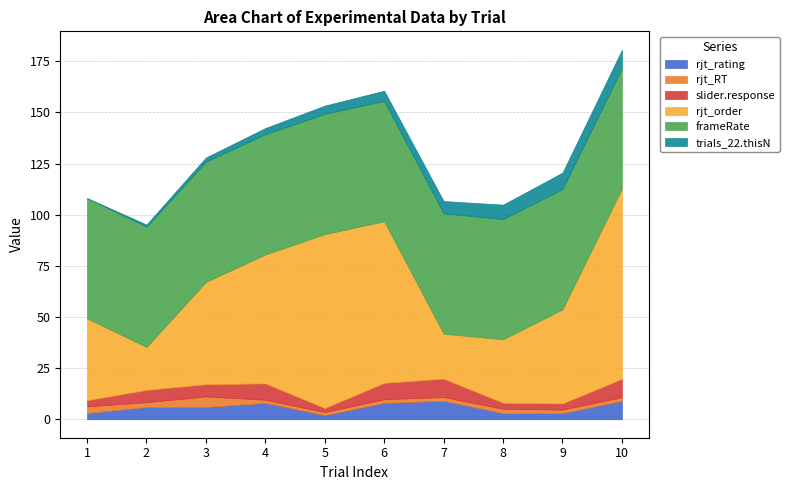

Reading left to right, transcribe all the data shown in this chart.

rjt_rating: 1=3.0	2=6.0	3=6.0	4=8.0	5=2.0	6=8.0	7=9.0	8=3.0	9=3.0	10=9.0
rjt_RT: 1=3.3	2=2.4	3=5.1	4=1.5	5=1.5	6=1.8	7=1.9	8=2.1	9=1.7	10=1.8
slider.response: 1=3.0	2=6.0	3=6.0	4=8.0	5=2.0	6=8.0	7=9.0	8=3.0	9=3.0	10=9.0
rjt_order: 1=40.0	2=21.0	3=50.0	4=63.0	5=85.0	6=79.0	7=22.0	8=31.0	9=46.0	10=93.0
frameRate: 1=58.8	2=58.8	3=58.8	4=58.8	5=58.8	6=58.8	7=58.8	8=58.8	9=58.8	10=58.8
trials_22.thisN: 1=0.0	2=1.0	3=2.0	4=3.0	5=4.0	6=5.0	7=6.0	8=7.0	9=8.0	10=9.0